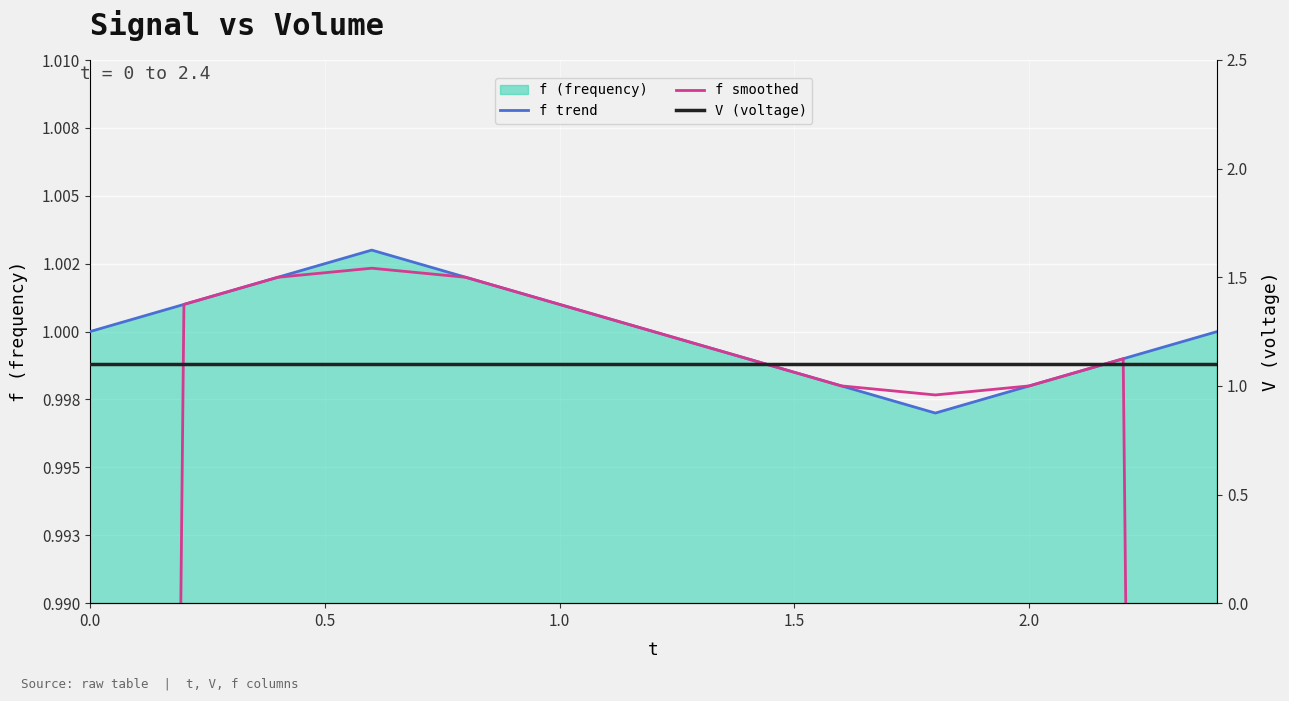

What is the maximum value shown in the chart?

1.1